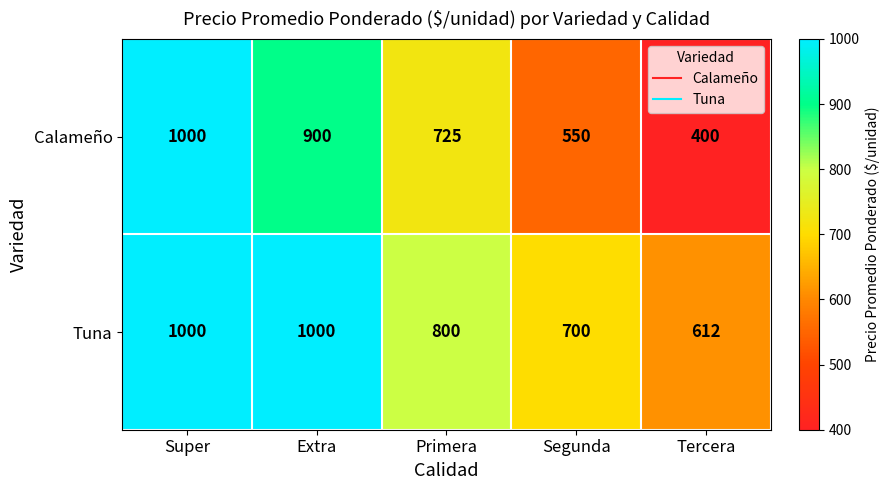

What is the sum of the Tuna values at Tercera and Extra?

1612